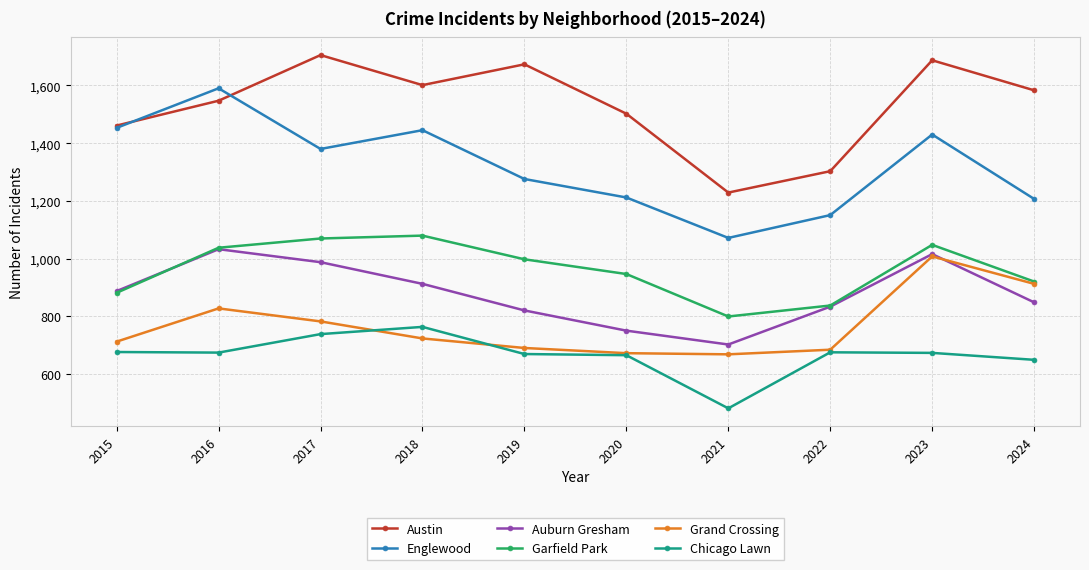

At how many categories does at least one series exceed 643?

10